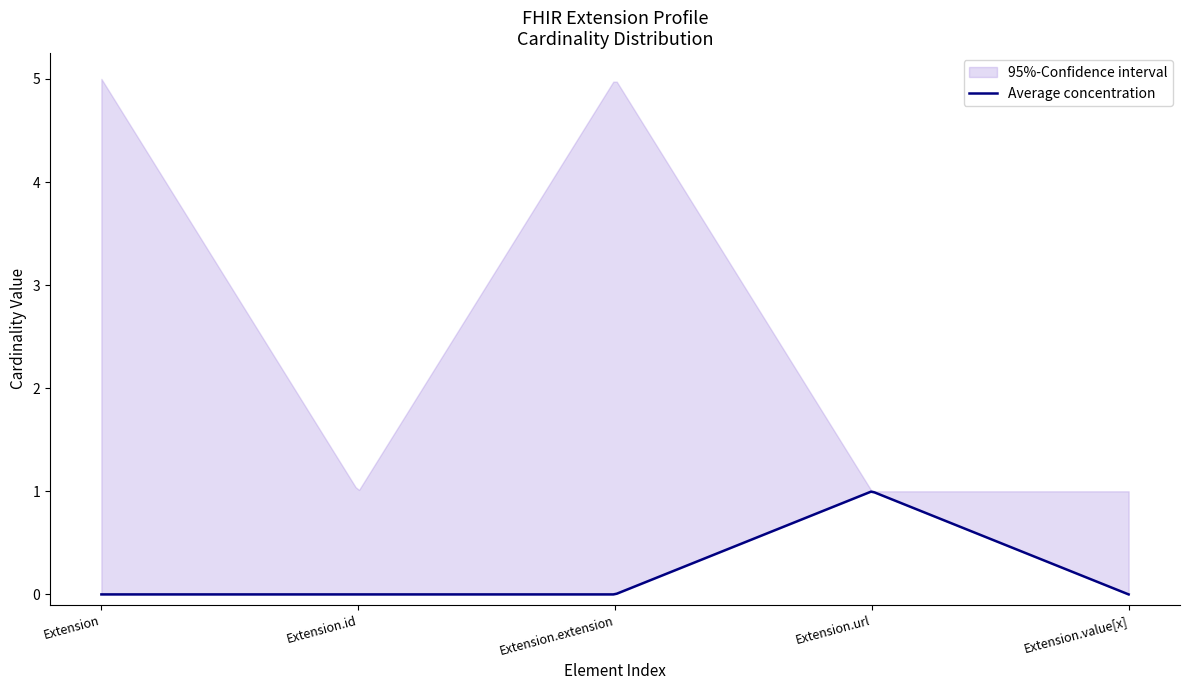

True or false: CI_lower has more than 2 interior local peaks.

False